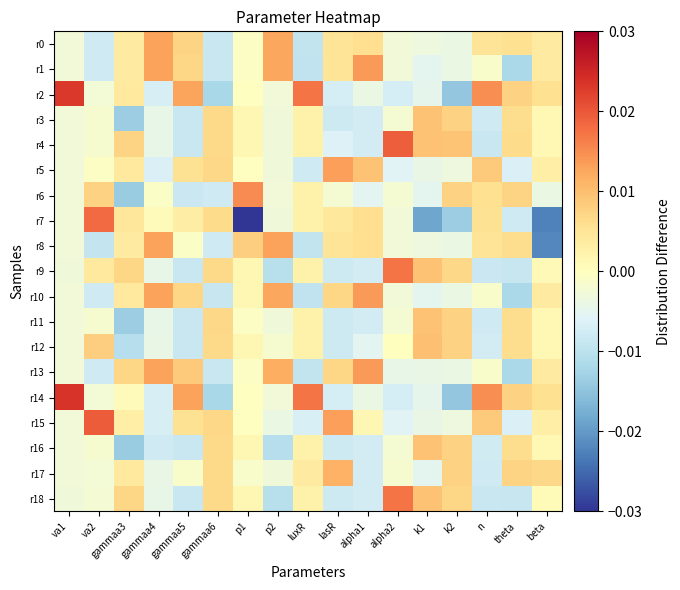

Rank the series at gammaa5 from lowest to highest value.

r16, r9, r18, r3, r4, r11, r12, r6, r17, r8, r7, r5, r15, r1, r10, r0, r13, r2, r14